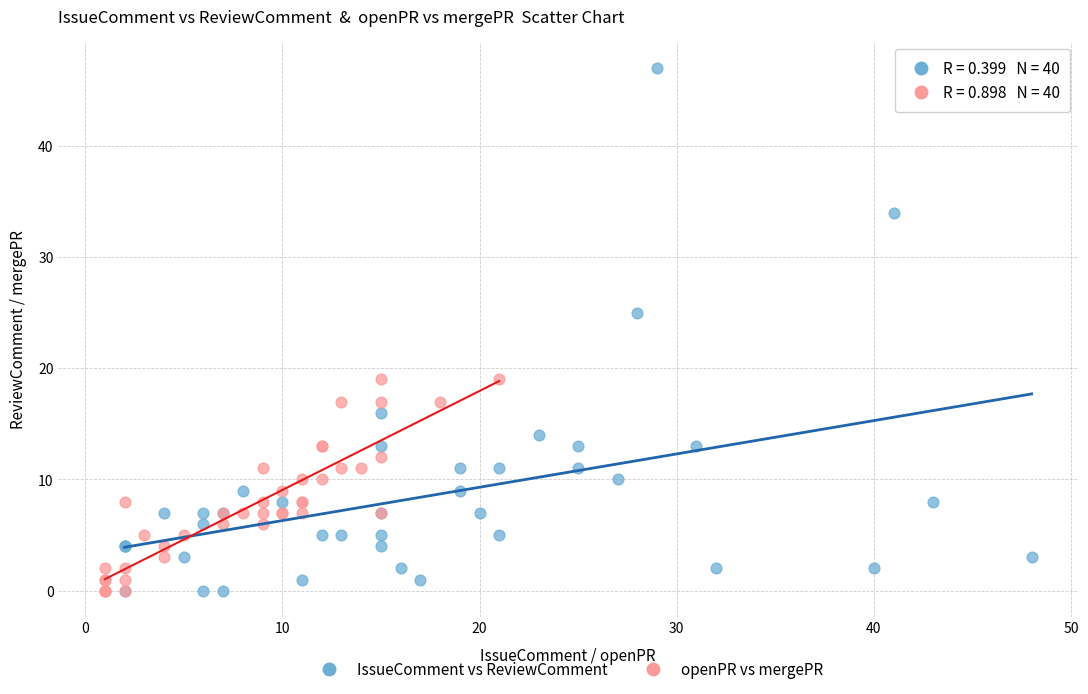

Which series has the largest Y range (max minus min)?

IssueComment vs ReviewComment